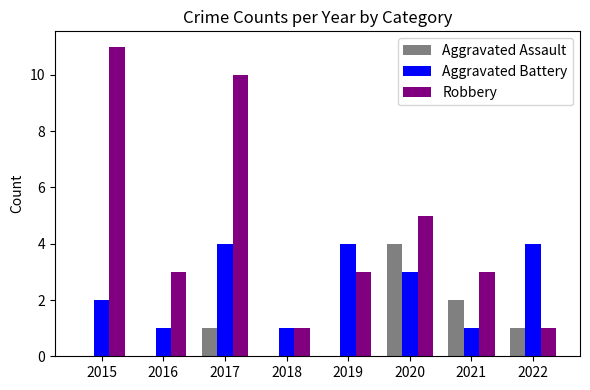

Count the number of categories in the chart.

8